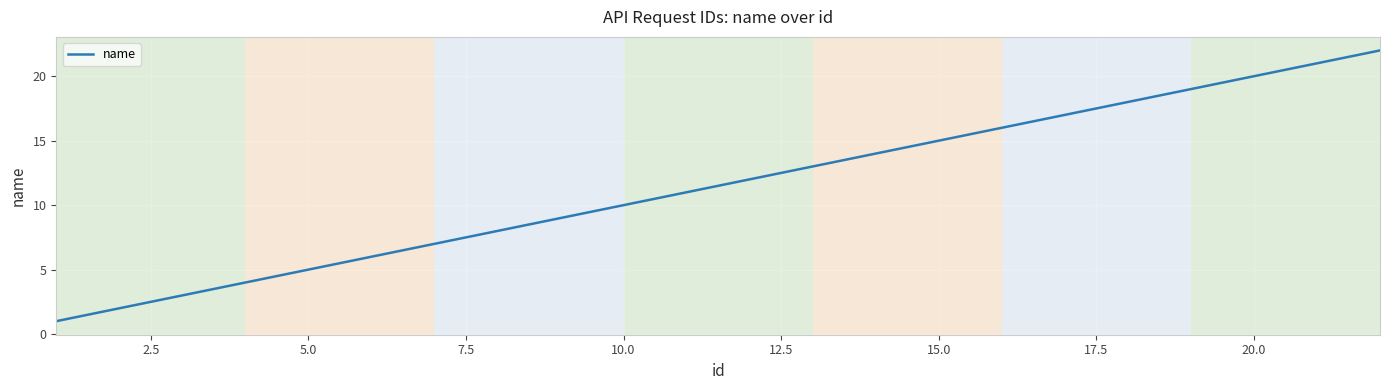

True or false: there are more than 1 points higher than both neighbors.

False